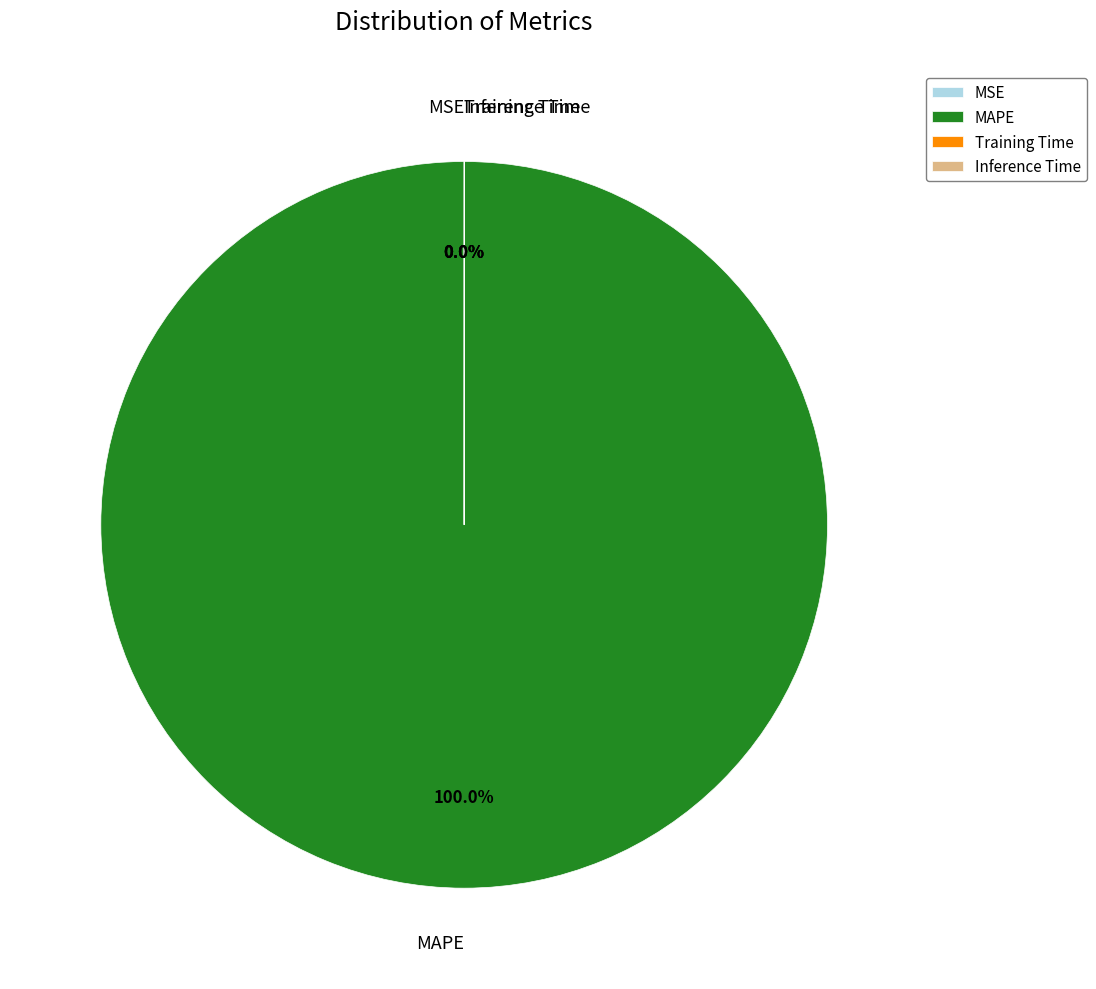

Count the number of slices in the pie.

4